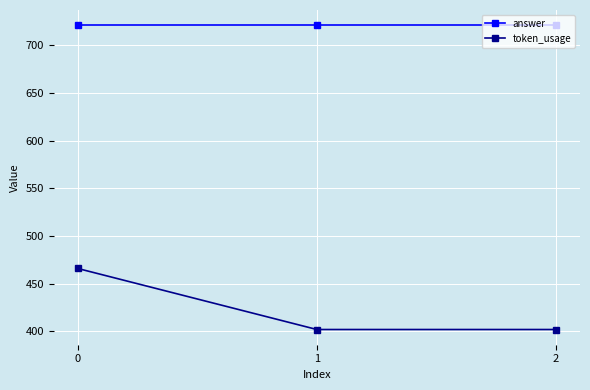

Reading left to right, extract all data points from this chart.

answer: 721	721	721
token_usage: 466	402	402